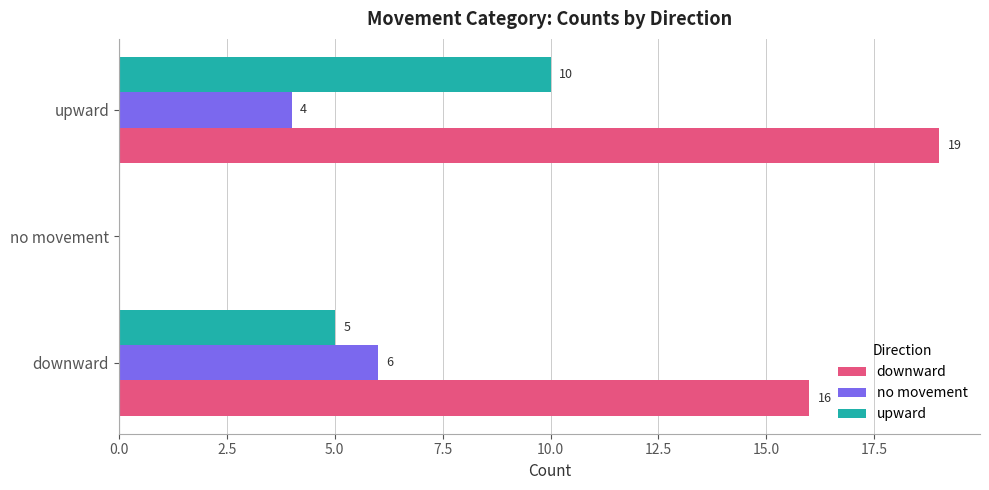

Is it true that no movement equals 0 at no movement?

True